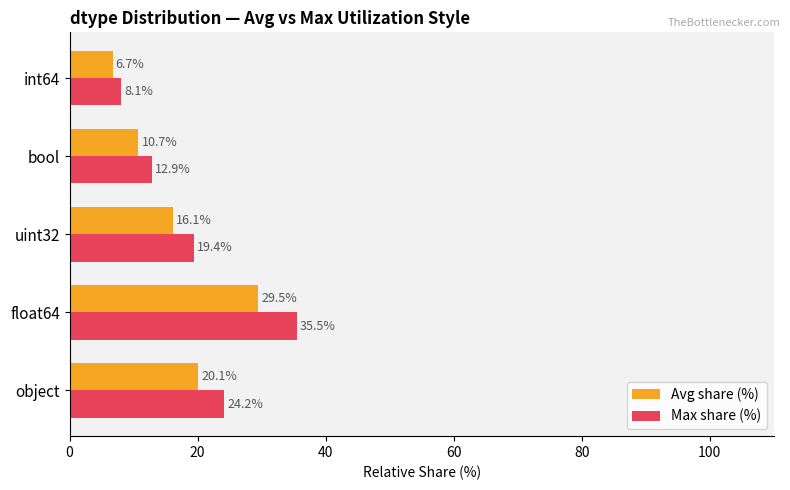

At which category is the sum across all series the highest?

float64